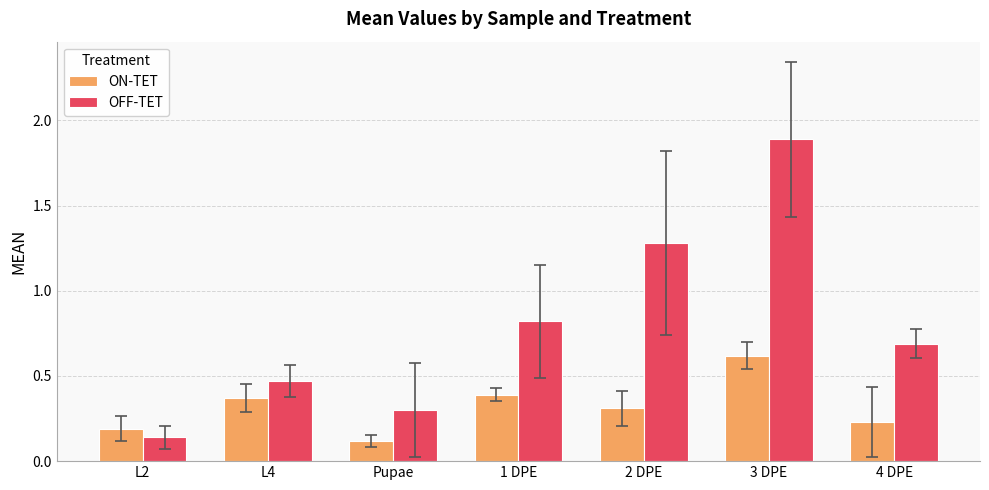

Between L4 and Pupae, which series saw the biggest shift?

ON-TET